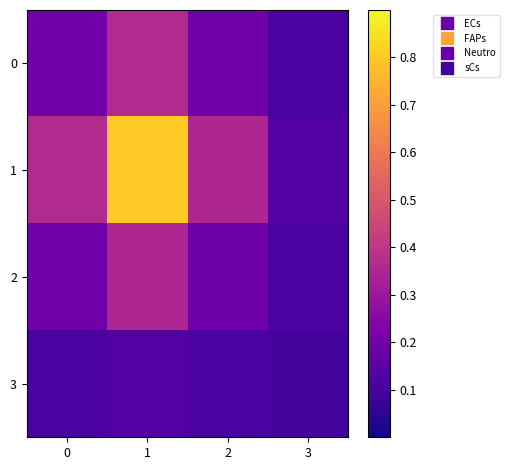

At which category is the sum across all series the highest?

1